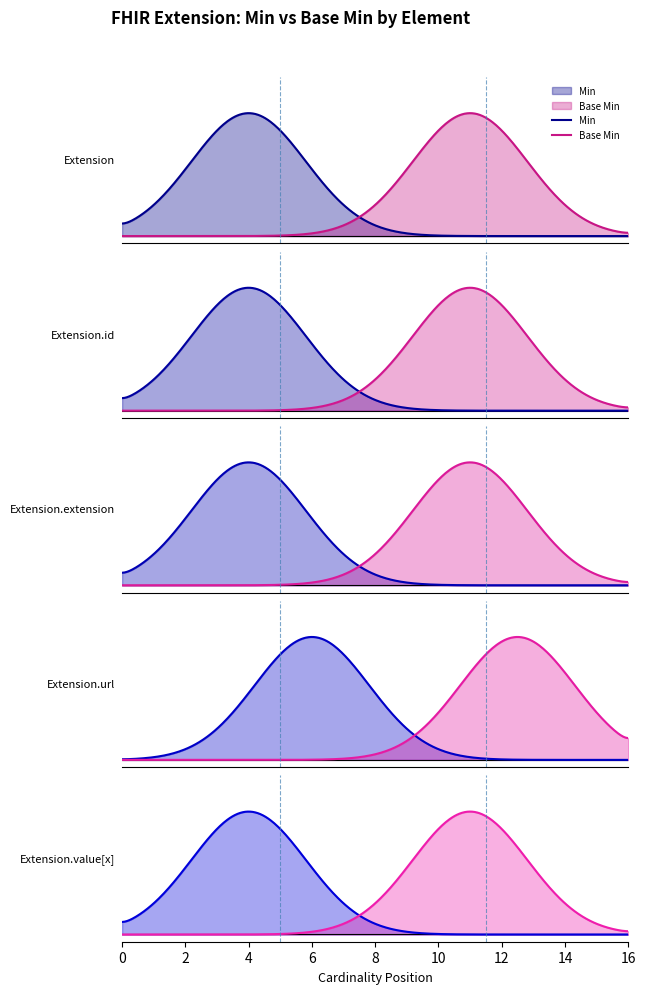

What is the minimum value for Extension.url?

1